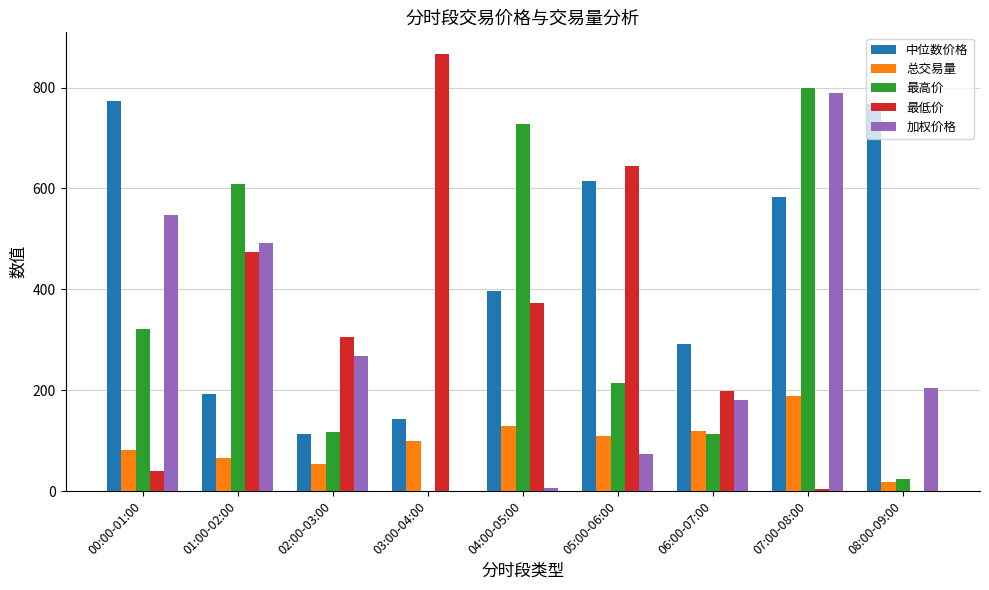

The value of 加权价格 at 02:00-03:00 is 454.4. True or false?

False